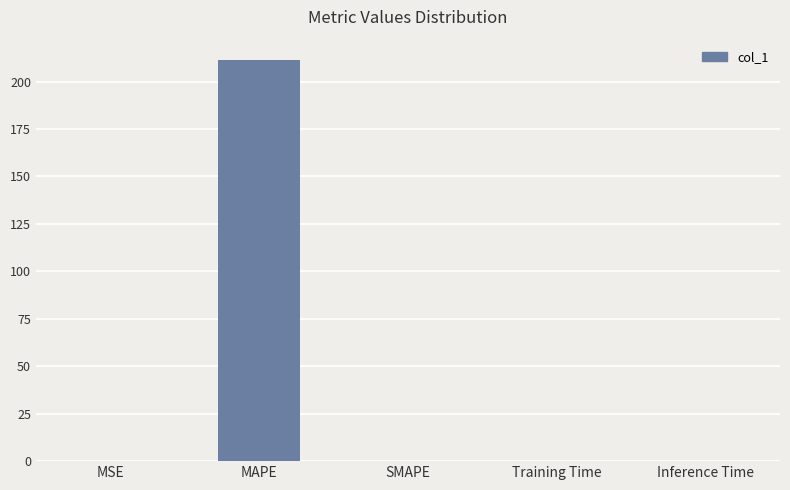

What is the maximum value shown in the chart?

211.5